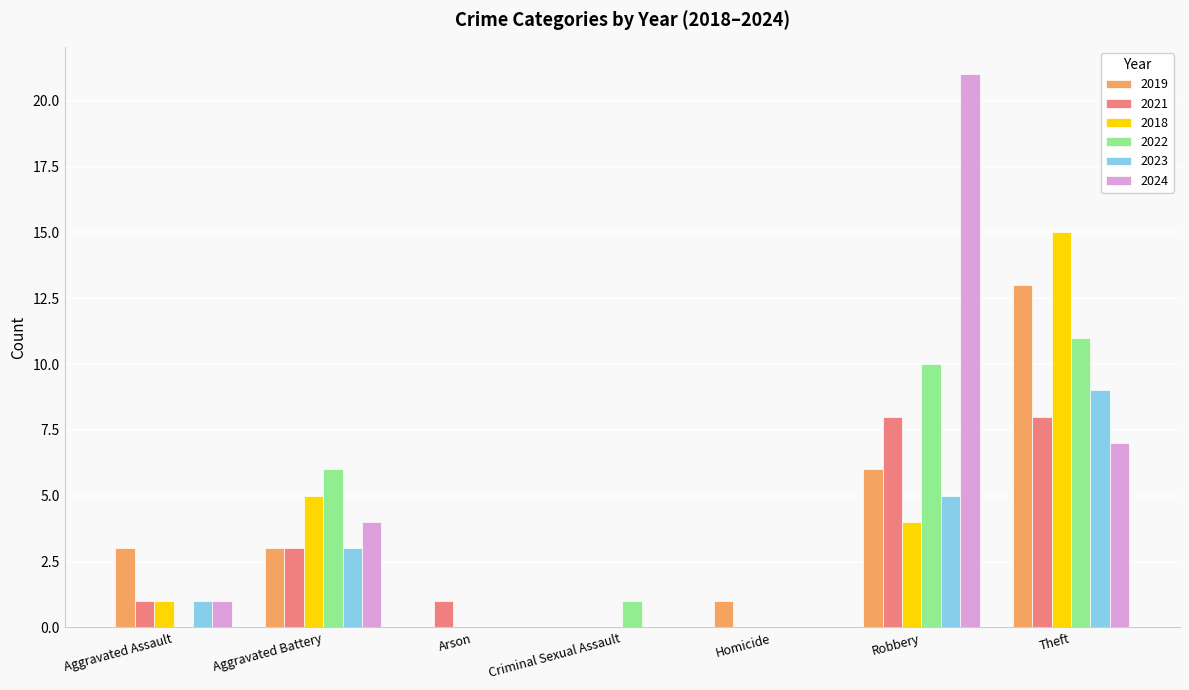

Where does the 2022 series first go above 1?

Aggravated Battery